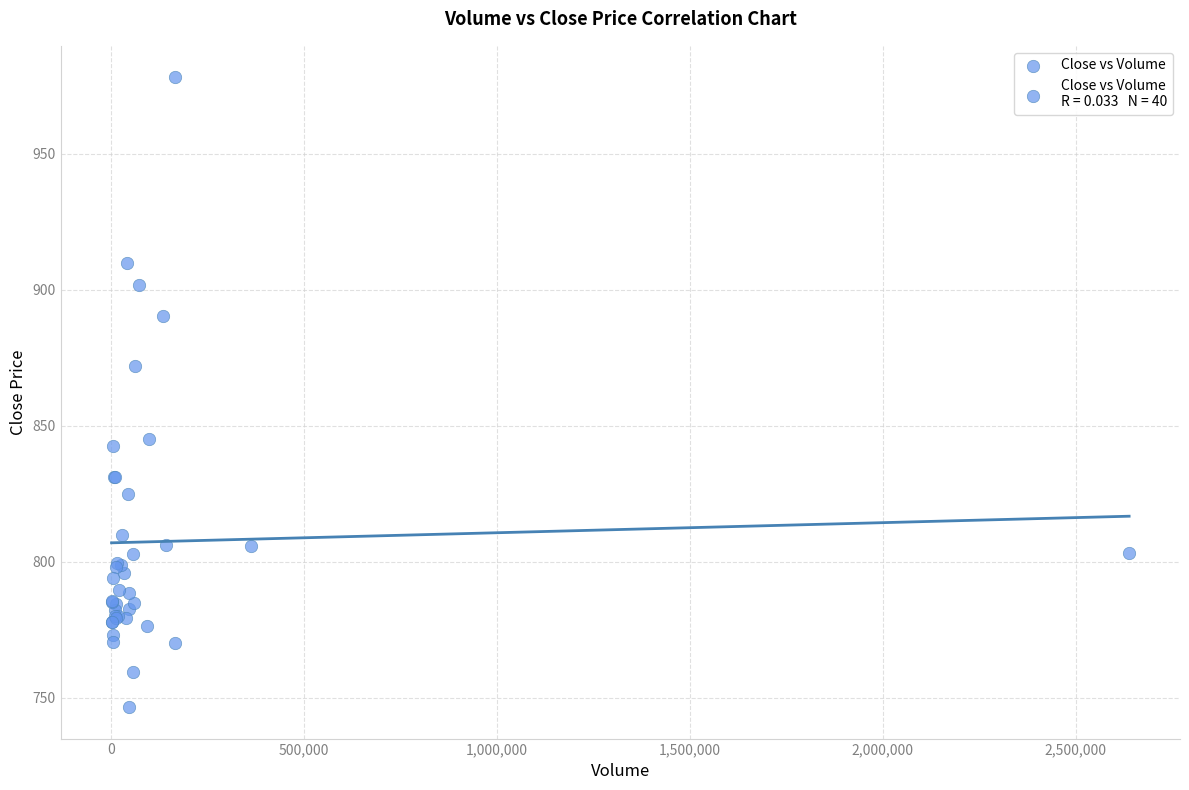

What Y value in the scatter plot is closest to 862?

872.1